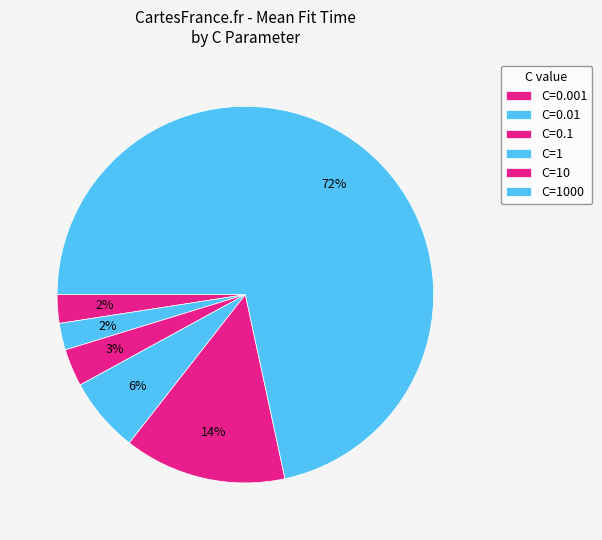

Count the number of slices in the pie.

6